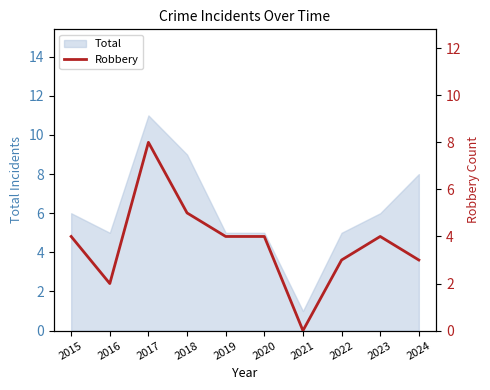

True or false: Total has a value of 9 at 2019.

False